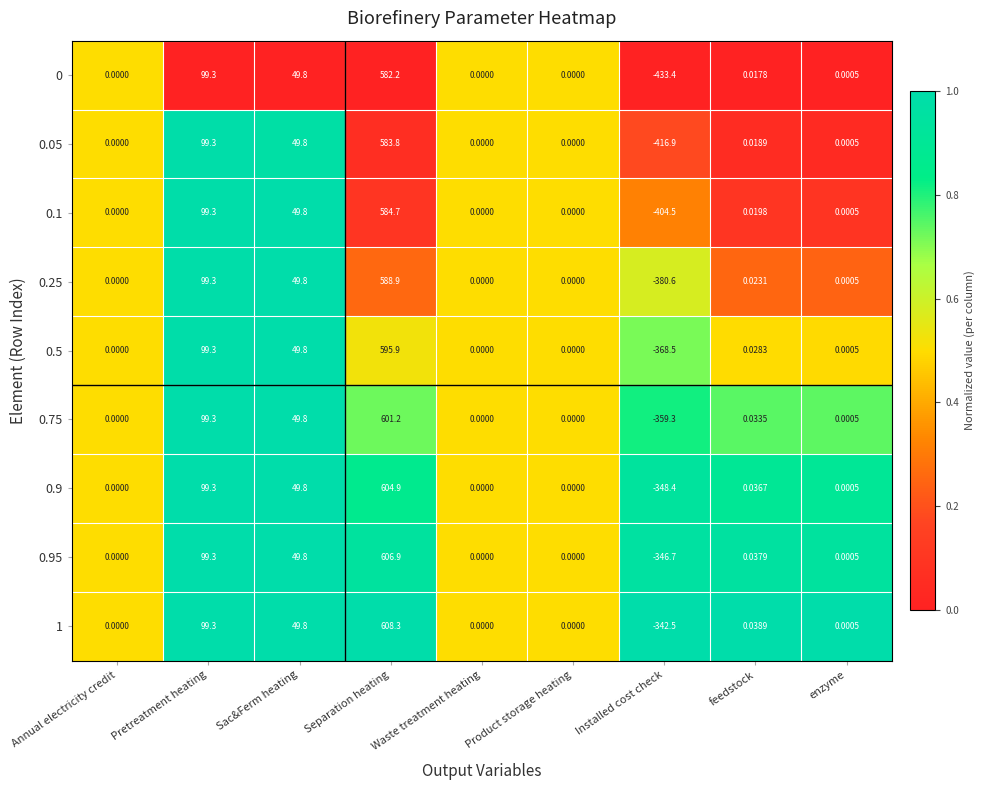

At which label is 0.95 closest to 130?

Pretreatment heating